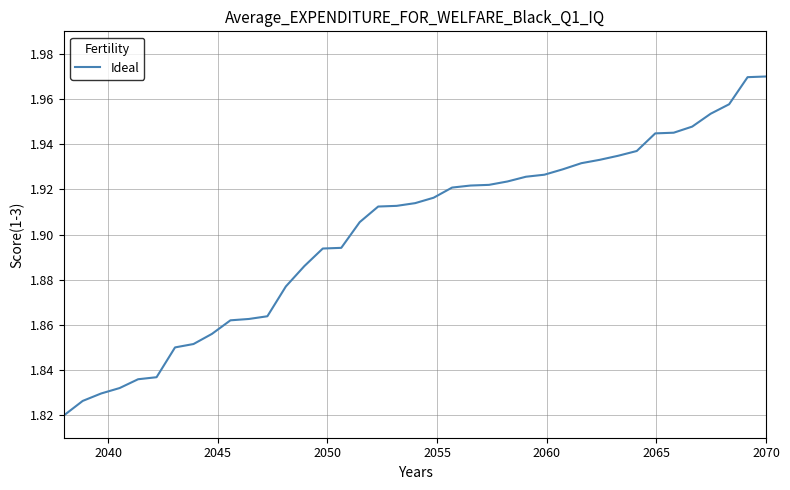

Does the chart display data point markers on the line(s)?

No